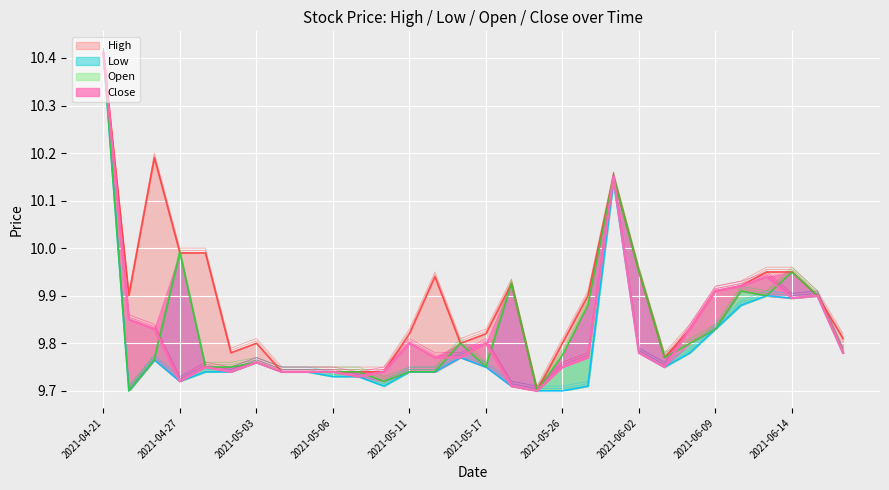

How many lines are shown in the chart?

4